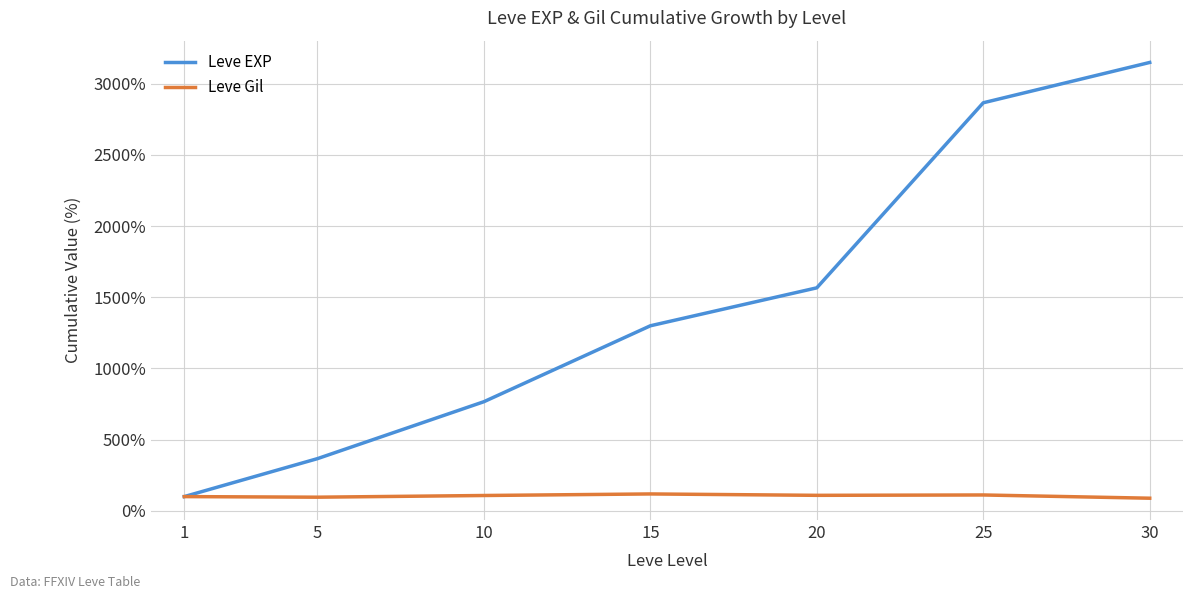

True or false: Leve Gil has more than 0 interior local peaks.

True